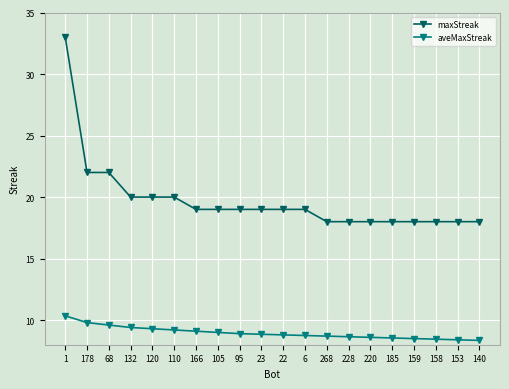

What value does the maxStreak series have at 120?

20.0